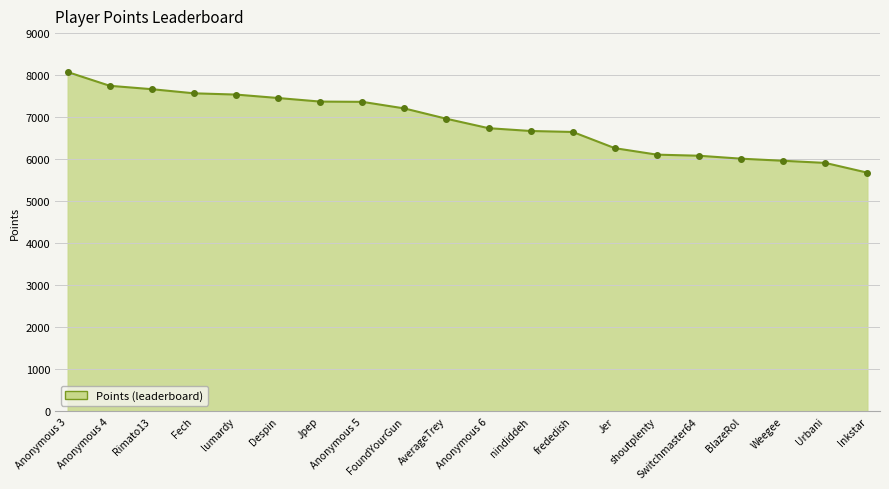

At which label does the data first exceed 6961?

Anonymous 3